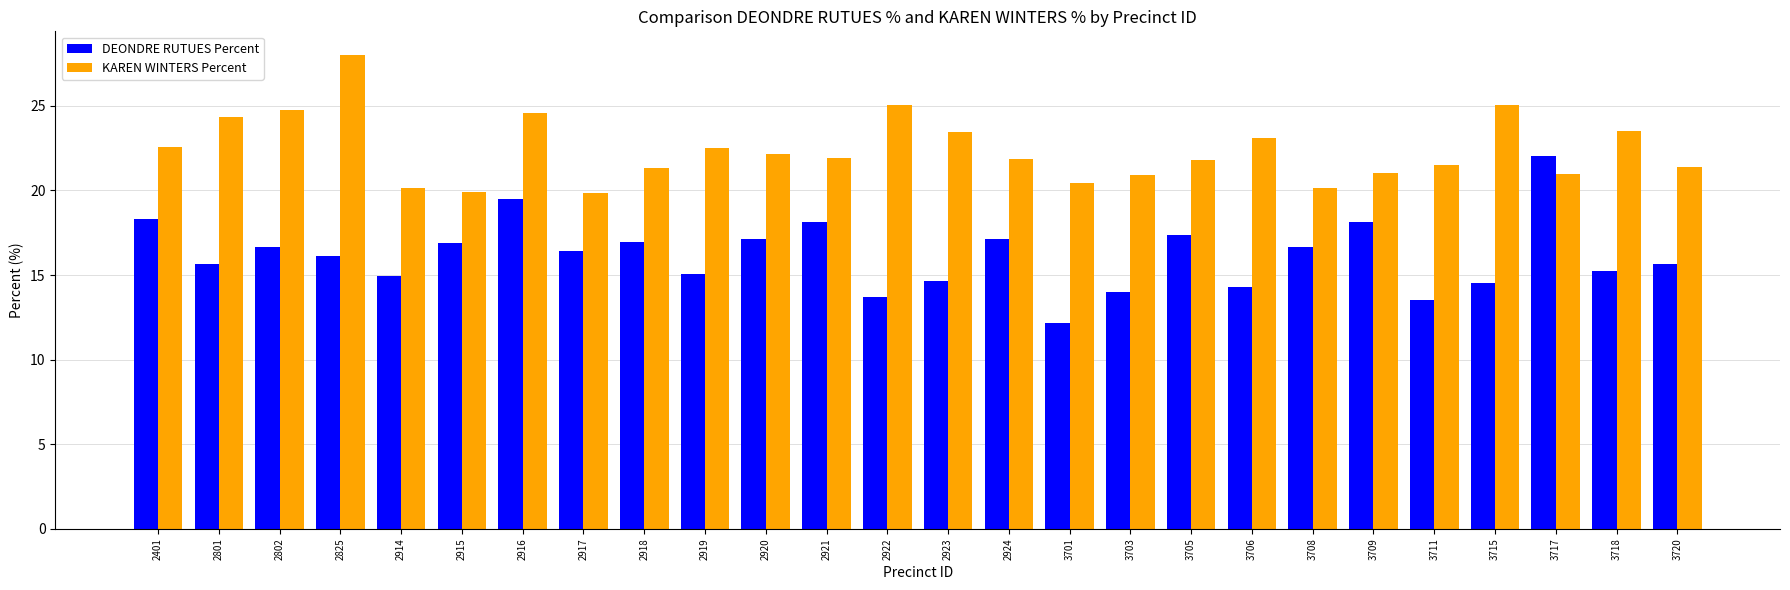

List the series in order of their overall mean, highest first.

KAREN WINTERS Percent, DEONDRE RUTUES Percent